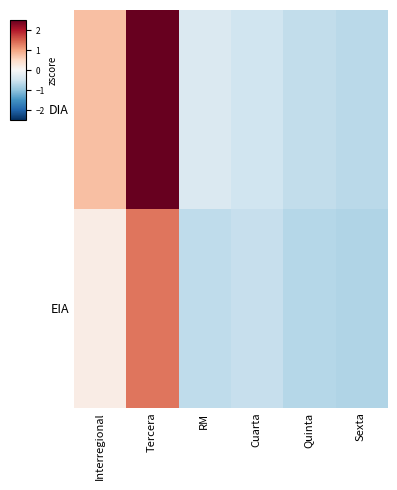

Which has a higher value, Tercera or Sexta?

Tercera